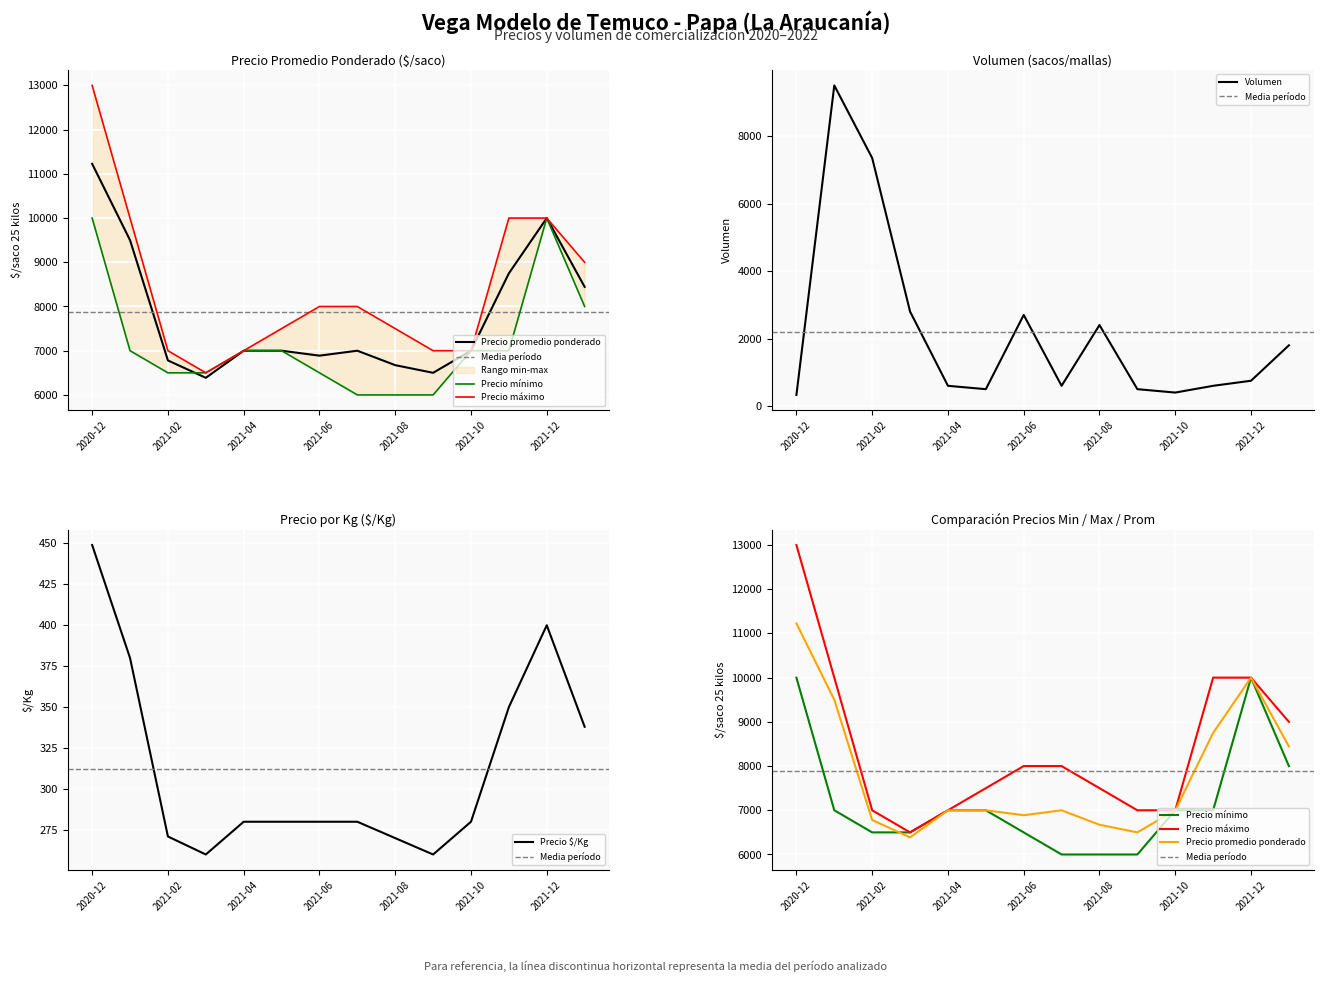

What value does the Precio minimo series have at 2022-01, to the nearest 100?

8000